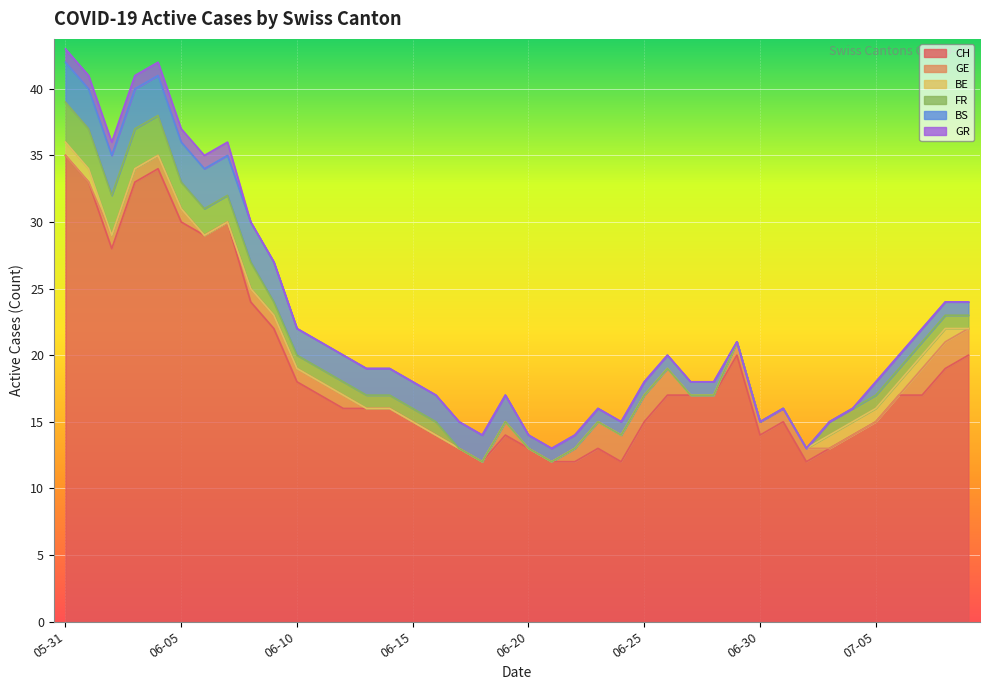

What position from the right is 2020-06-27?

13